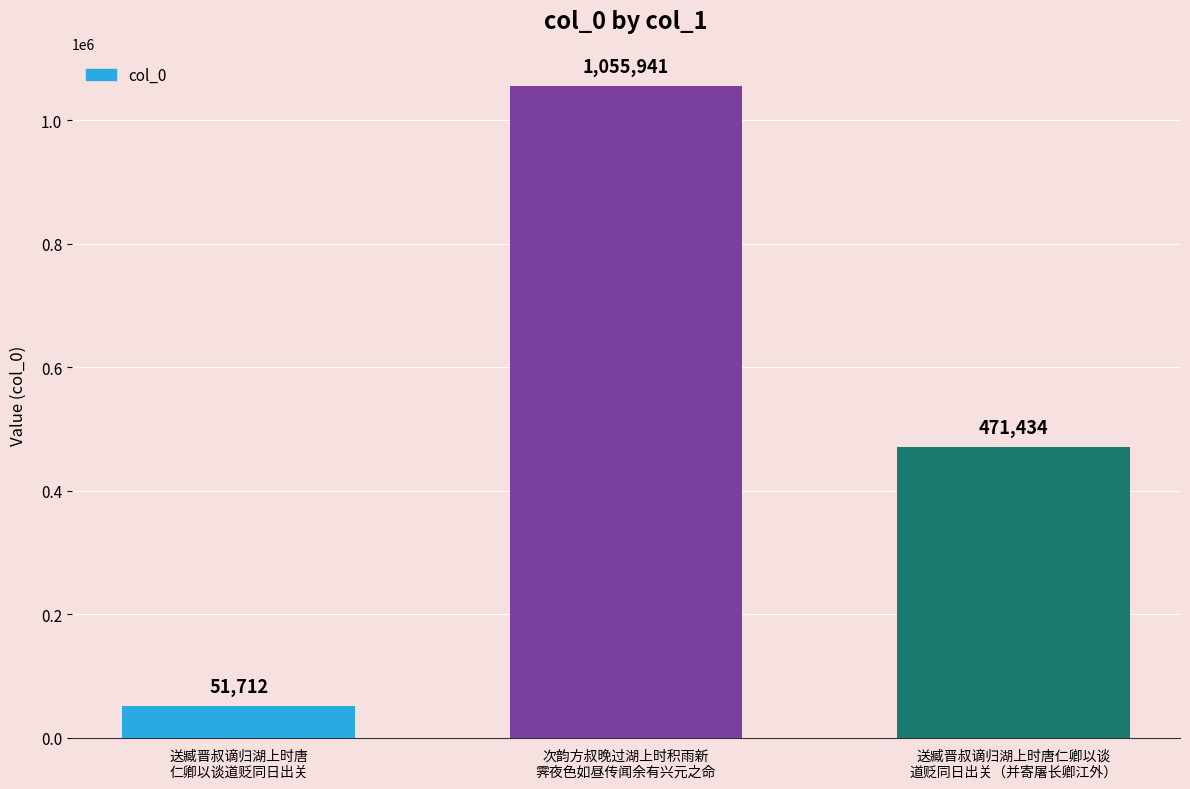

Between 送臧晋叔谪归湖上时唐
仁卿以谈道贬同日出关 and 送臧晋叔谪归湖上时唐仁卿以谈
道贬同日出关（并寄屠长卿江外）, which is larger?

送臧晋叔谪归湖上时唐仁卿以谈
道贬同日出关（并寄屠长卿江外）